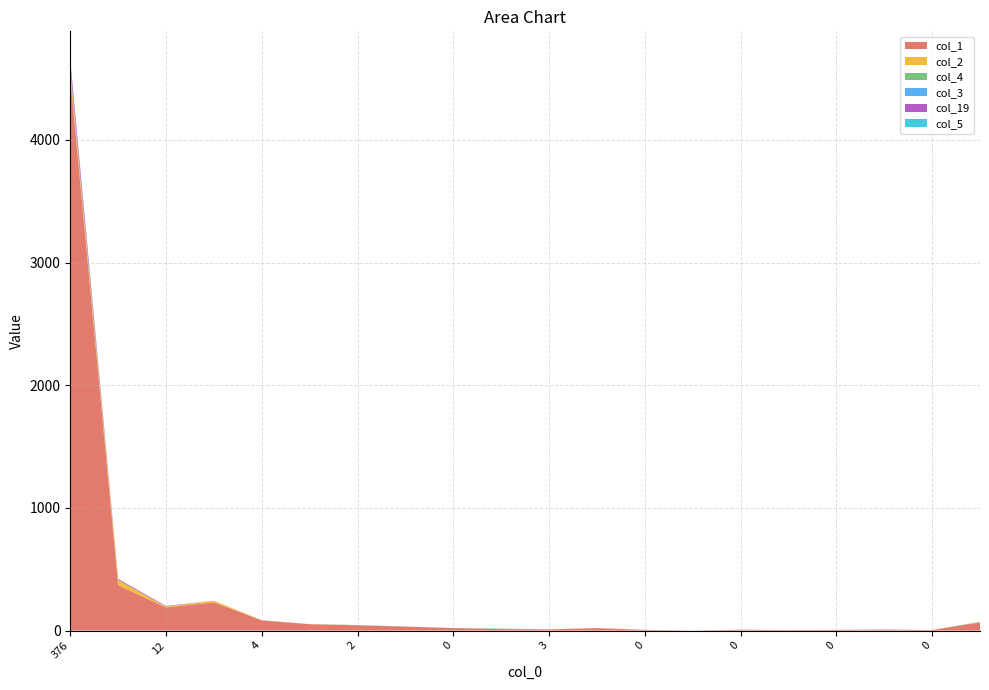

Reading left to right, what are all the values shown in this chart?

col_1: 376=4512	32=369	12=188	8=230	4=83	6=52	2=43	3=32	0=20	3=12	3=10	0=20	0=6	0=1	0=7	1=5	0=6	0=8	0=5	8=66
col_2: 376=48	32=43	12=7	8=14	4=1	6=1	2=0	3=0	0=0	3=0	3=0	0=1	0=0	0=0	0=0	1=0	0=0	0=0	0=0	8=1
col_4: 376=23	32=0	12=0	8=0	4=0	6=0	2=2	3=0	0=1	3=2	3=0	0=0	0=0	0=0	0=0	1=0	0=0	0=0	0=0	8=4
col_3: 376=11	32=1	12=0	8=0	4=0	6=0	2=0	3=1	0=0	3=2	3=0	0=0	0=0	0=0	0=0	1=0	0=0	0=0	0=0	8=0
col_19: 376=57	32=8	12=5	8=0	4=0	6=0	2=0	3=0	0=0	3=0	3=0	0=0	0=0	0=0	0=0	1=0	0=0	0=0	0=0	8=0
col_5: 376=1	32=0	12=0	8=0	4=0	6=0	2=0	3=0	0=0	3=0	3=0	0=0	0=0	0=0	0=0	1=0	0=0	0=0	0=0	8=0